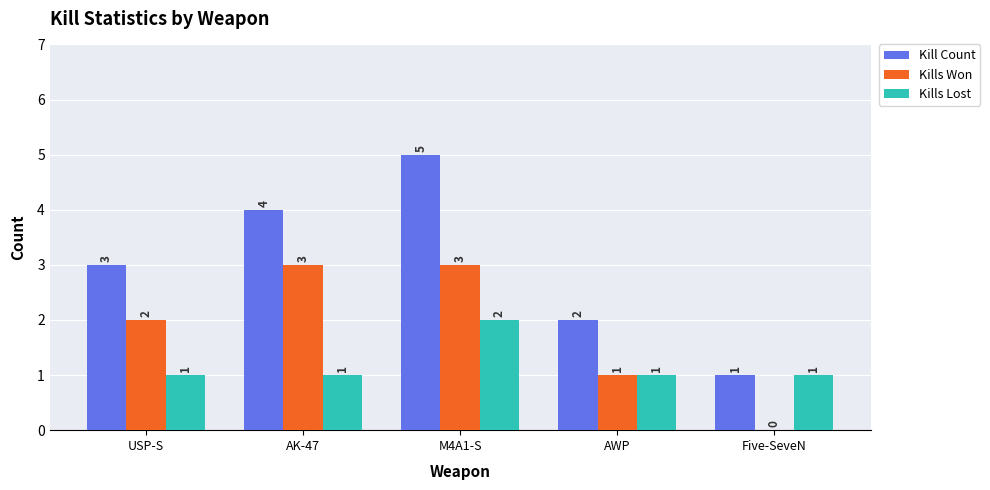

Where is Kill Count nearest to the value 3?

USP-S